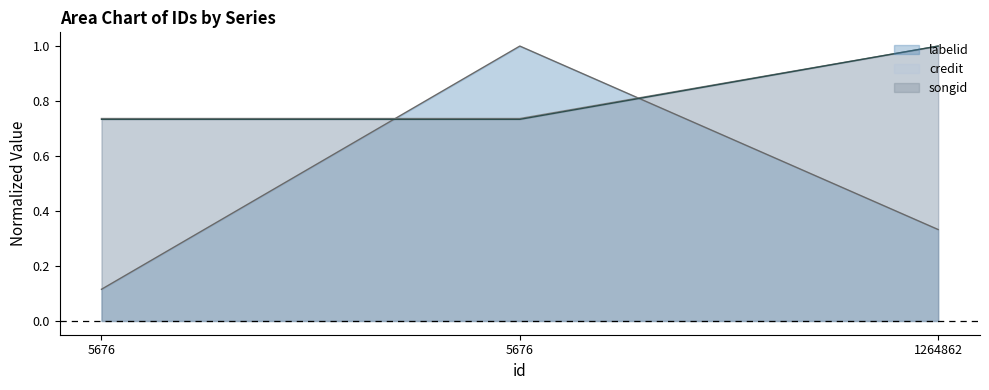

Between 5676 and 1264862, which series saw the biggest shift?

labelid